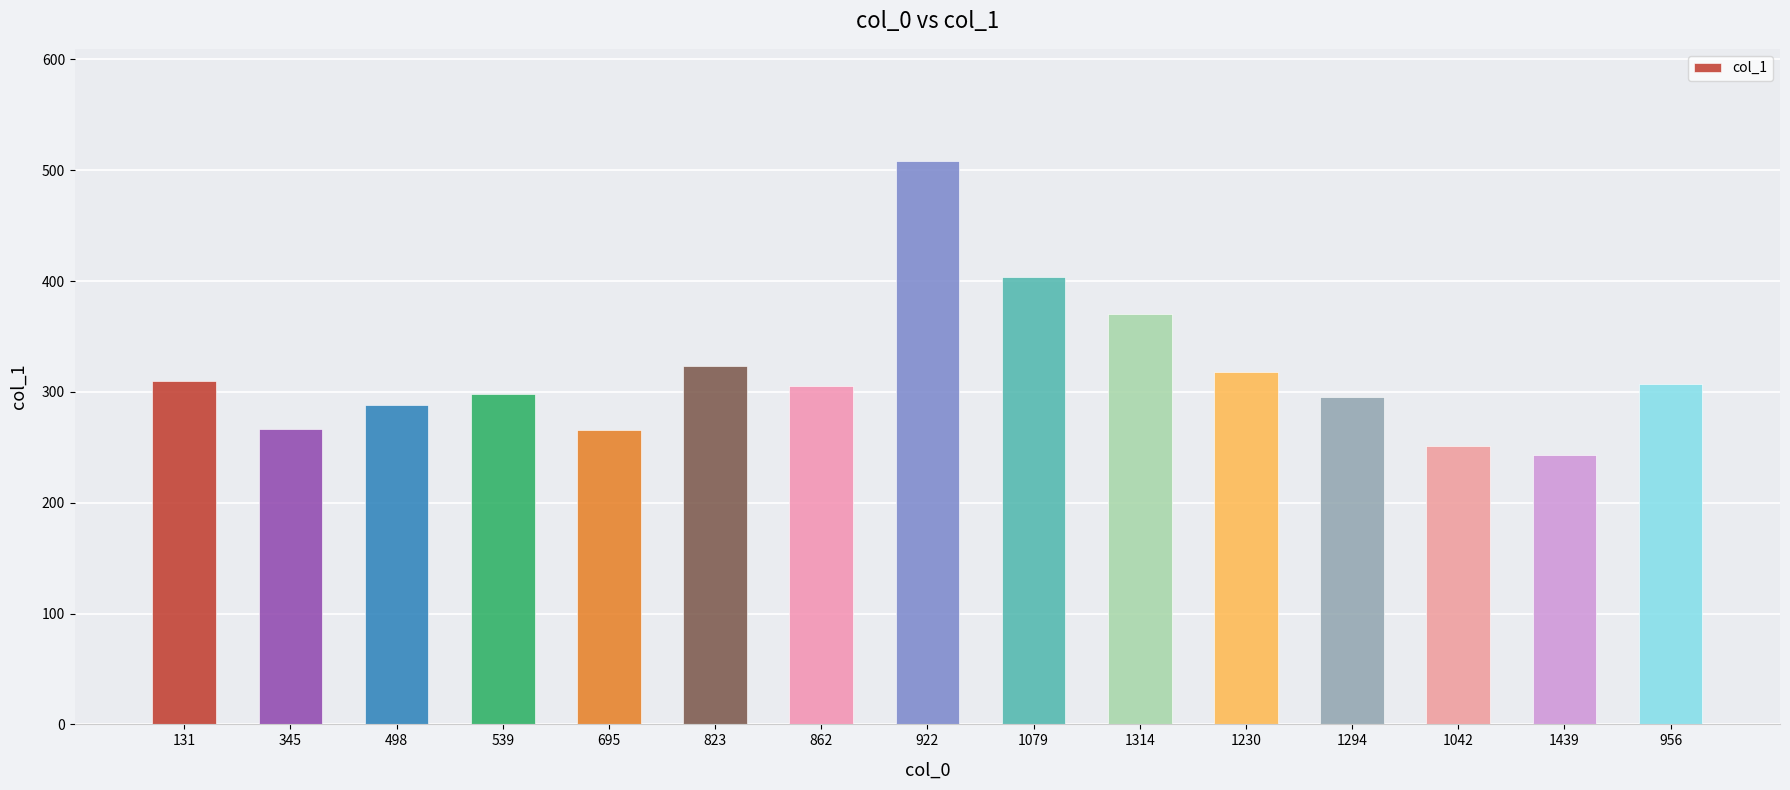

What is the value of the 7th bar from the left?

305